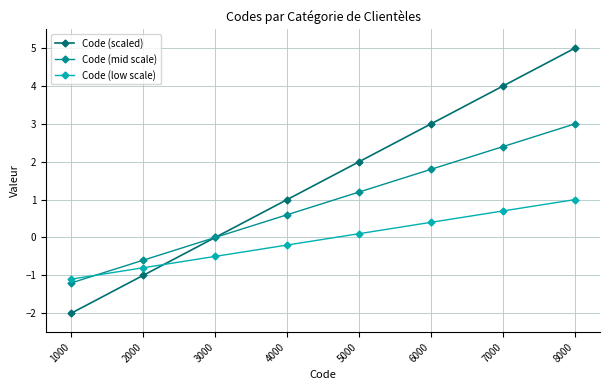

At which category is the sum across all series the highest?

8000